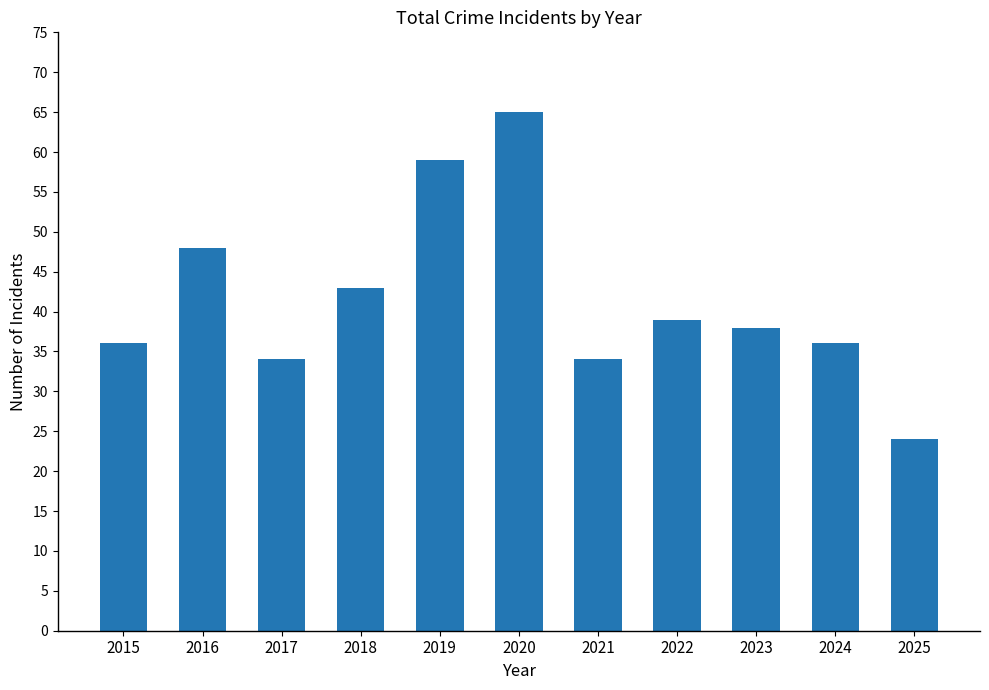

How many bars are there in total?

11